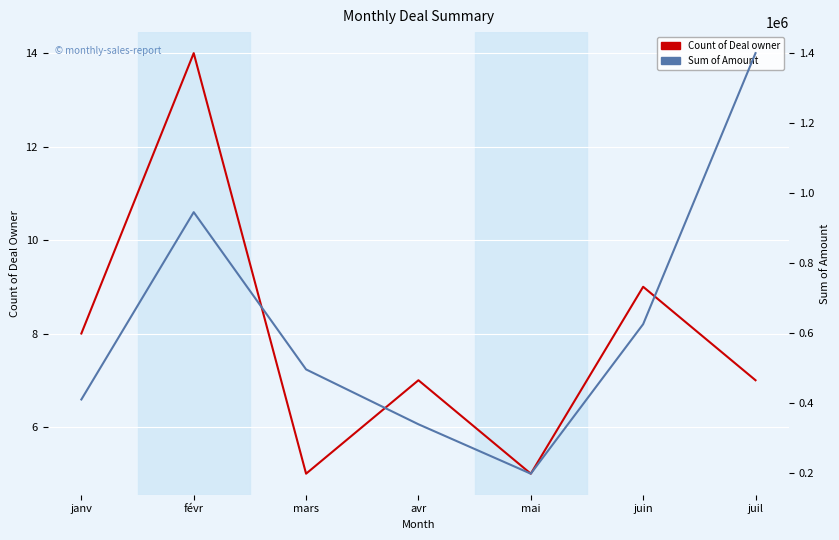

Rank the categories by Count of Deal owner value from lowest to highest.

mars, mai, avr, juil, janv, juin, févr